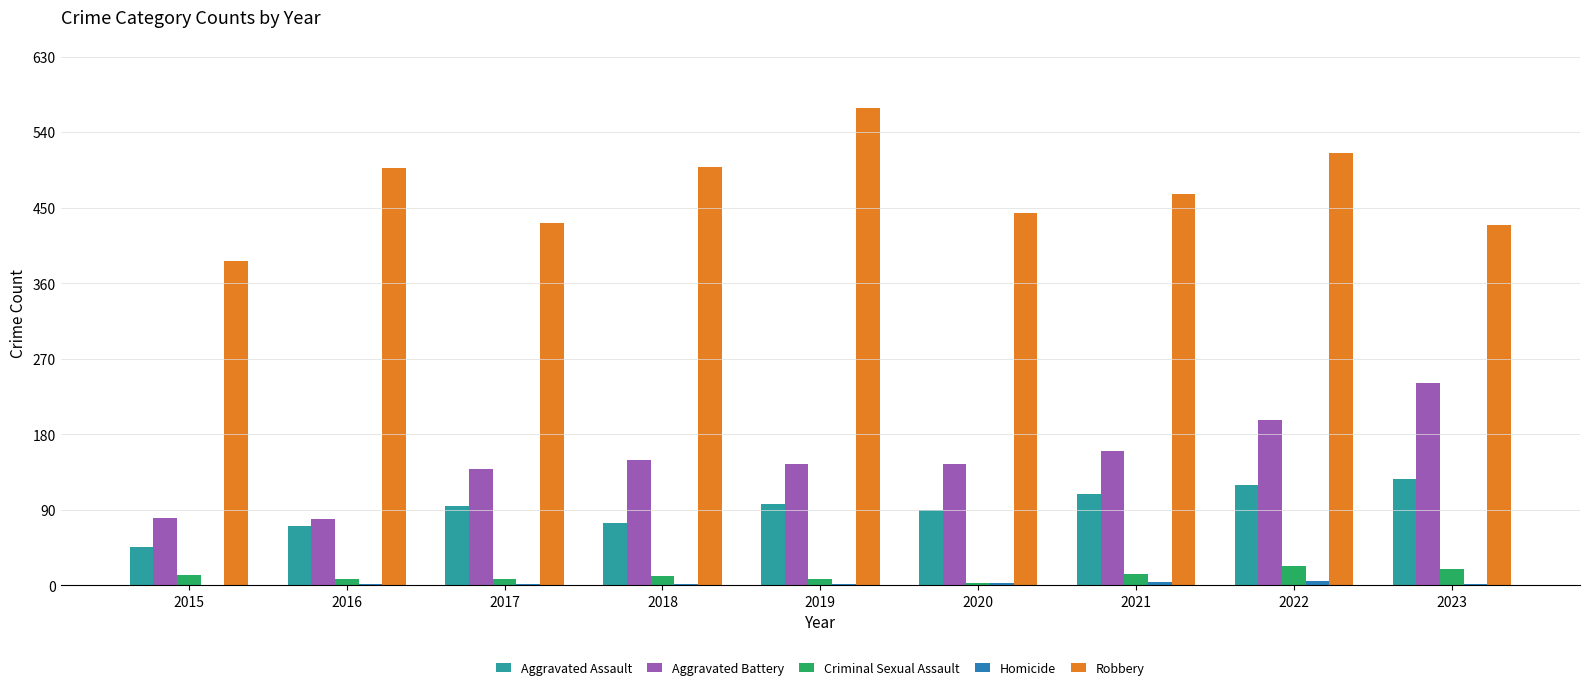

Count the number of data series in this chart.

5